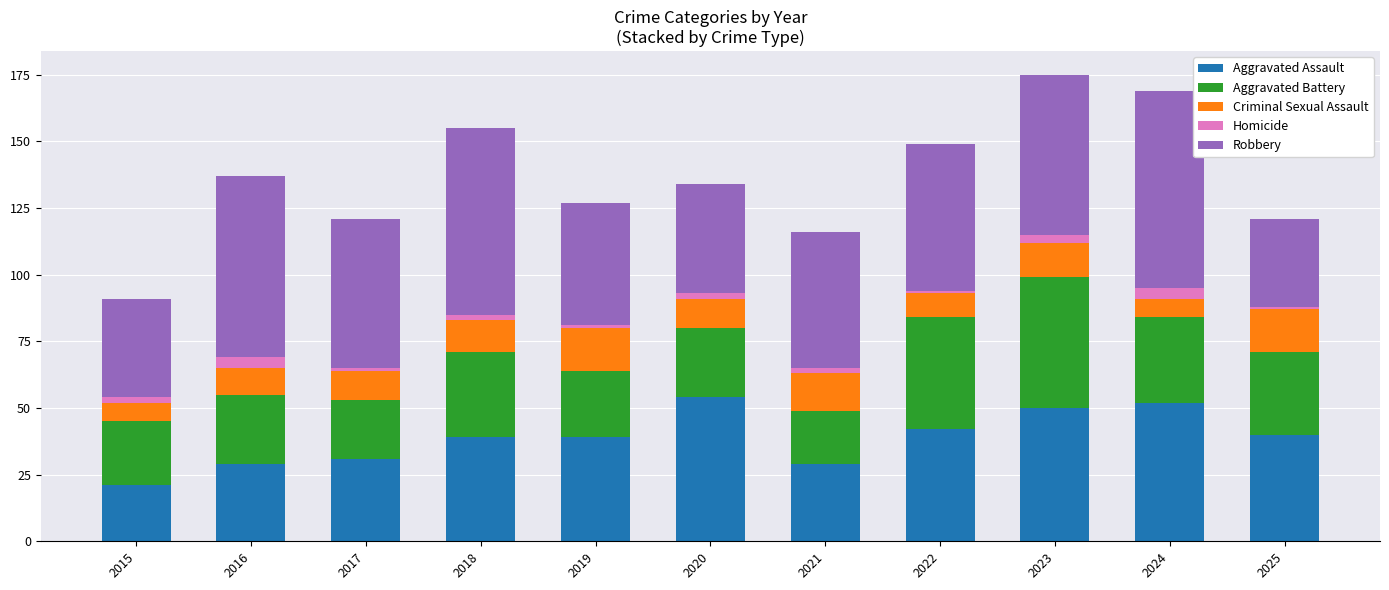

True or false: Aggravated Assault has a value of 17 at 2025.

False